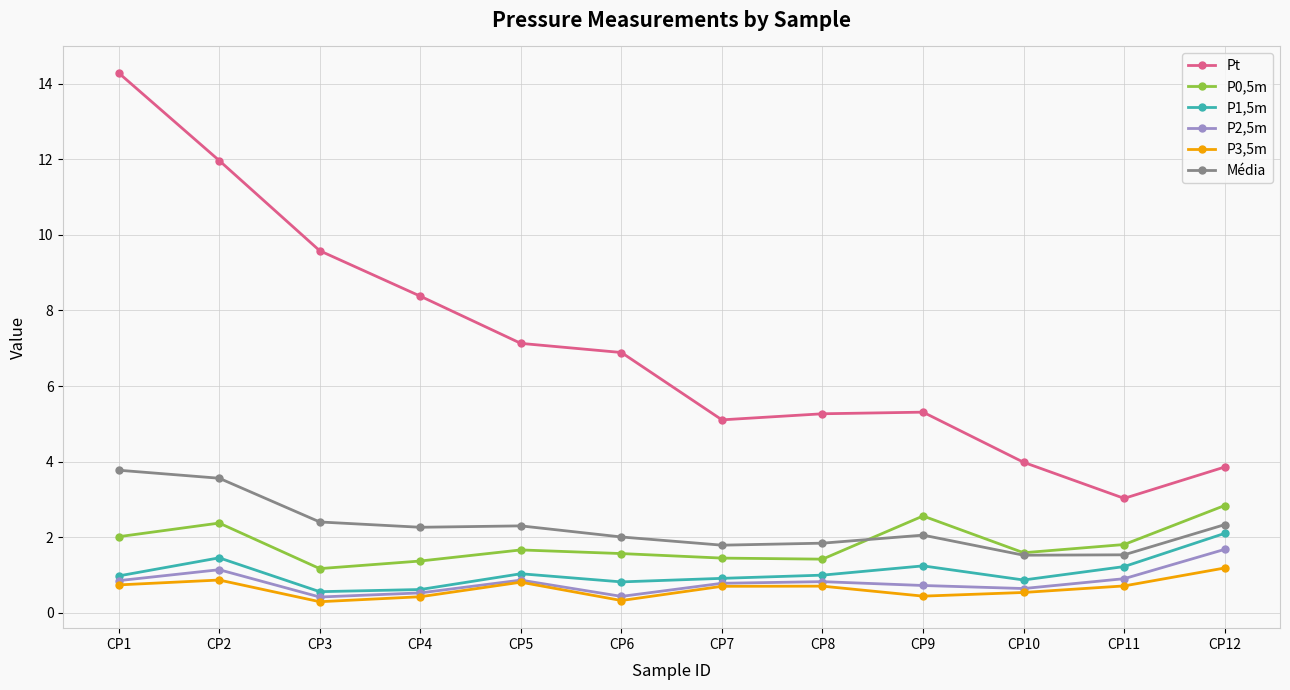

What is the spread (max minus min) of values at CP7?

4.4